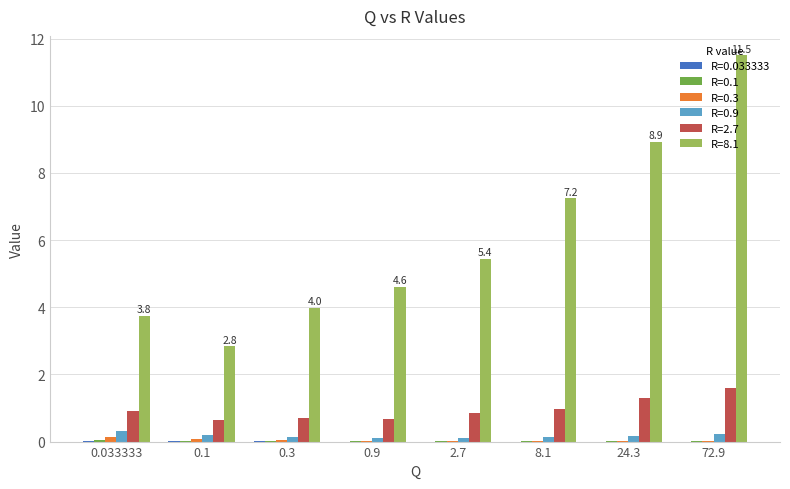

At which category is the sum across all series the highest?

72.9